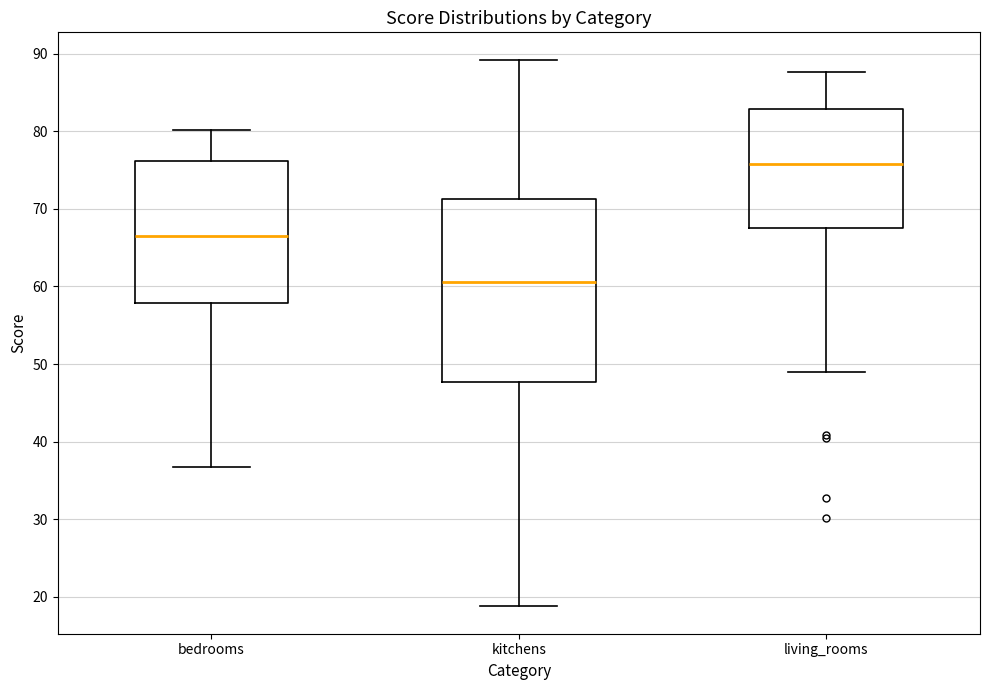

Reading left to right, transcribe this box plot: for each box, give where its median line is, the range the box spans, and where its two whiskers end, as read against the y-axis. The values are not printed on the chart, so give them approximately, as read against the axis.

bedrooms: median 67, box 58 to 76, whiskers 37 to 80
kitchens: median 61, box 48 to 71, whiskers 19 to 89
living_rooms: median 76, box 67 to 83, whiskers 49 to 88